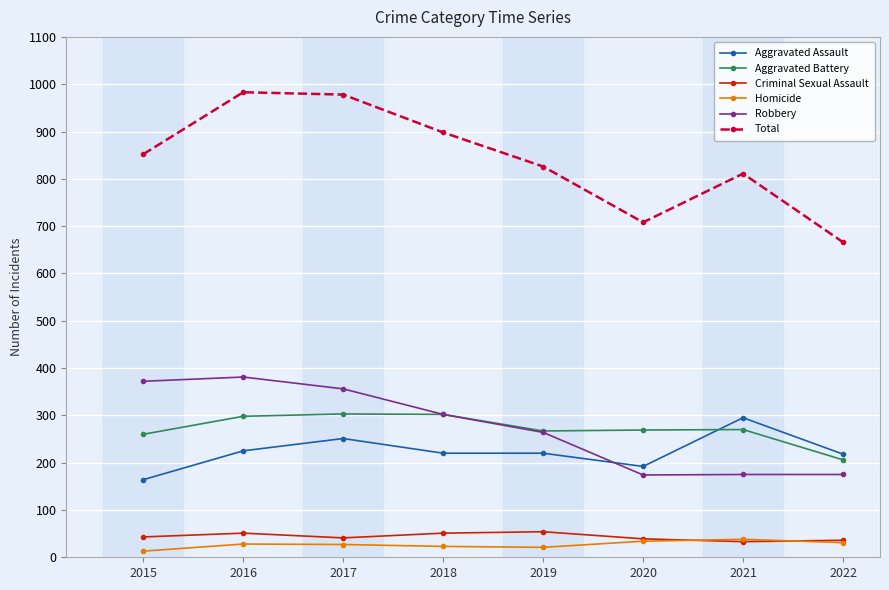

What is the difference between the highest and lowest values at 2017?

951